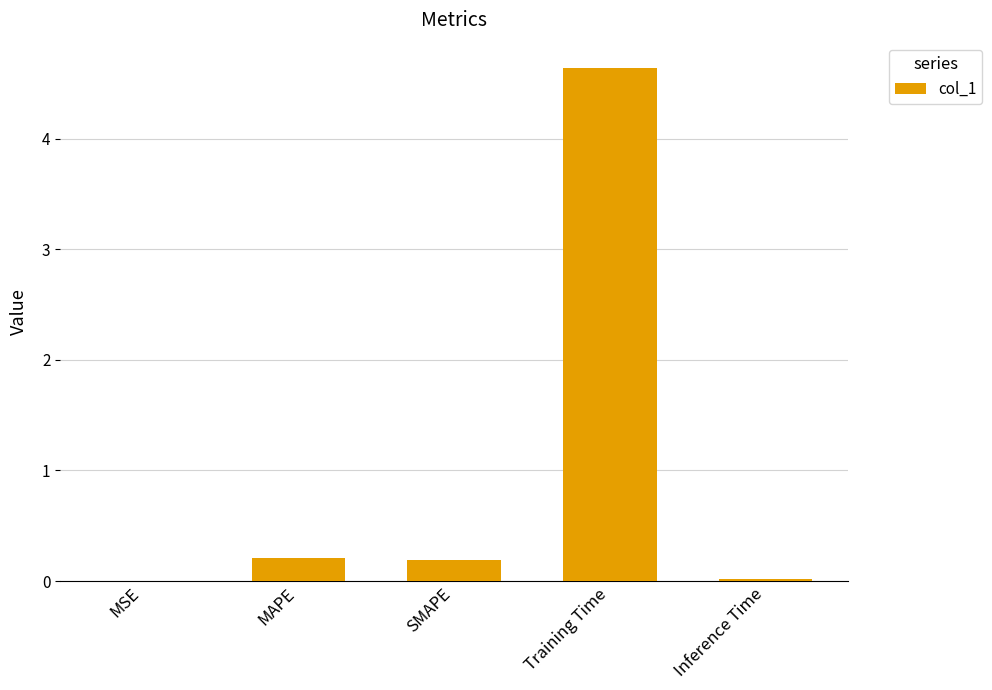

Between MSE and MAPE, which is larger?

MAPE